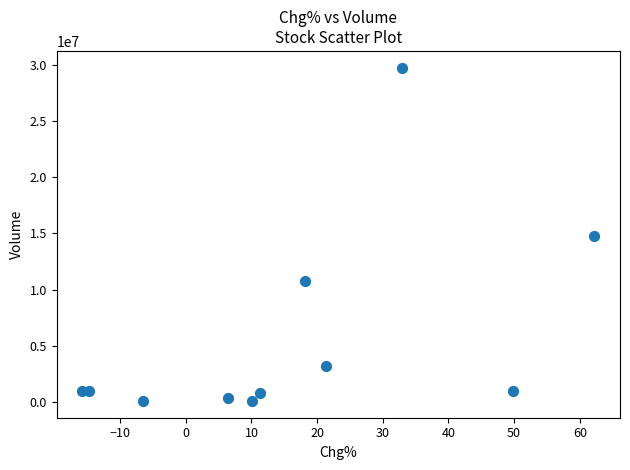

What is the average Y value?

5717024